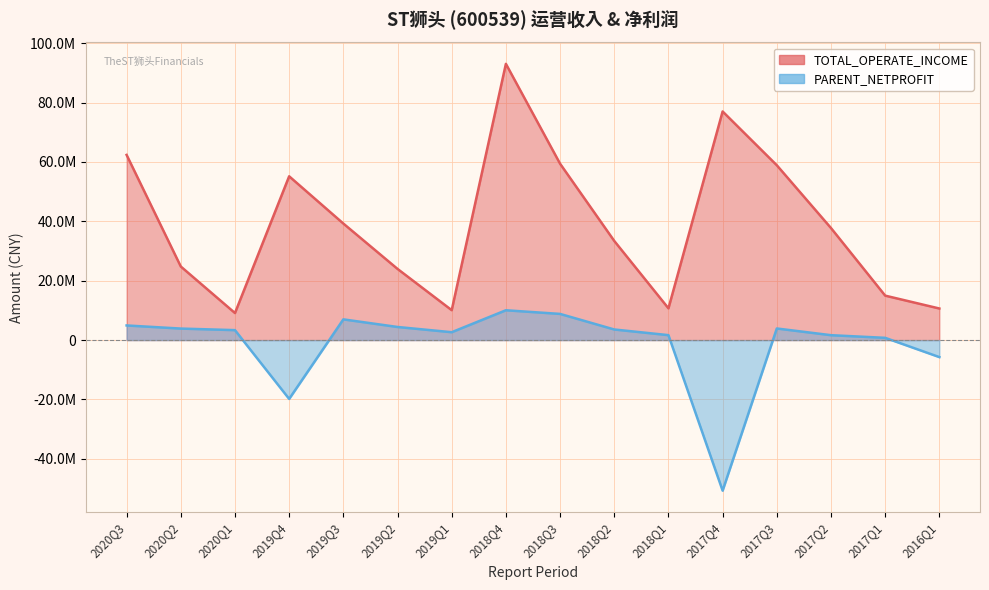

What is the difference between the maximum and minimum values in the TOTAL_OPERATE_INCOME series?

83950637.4